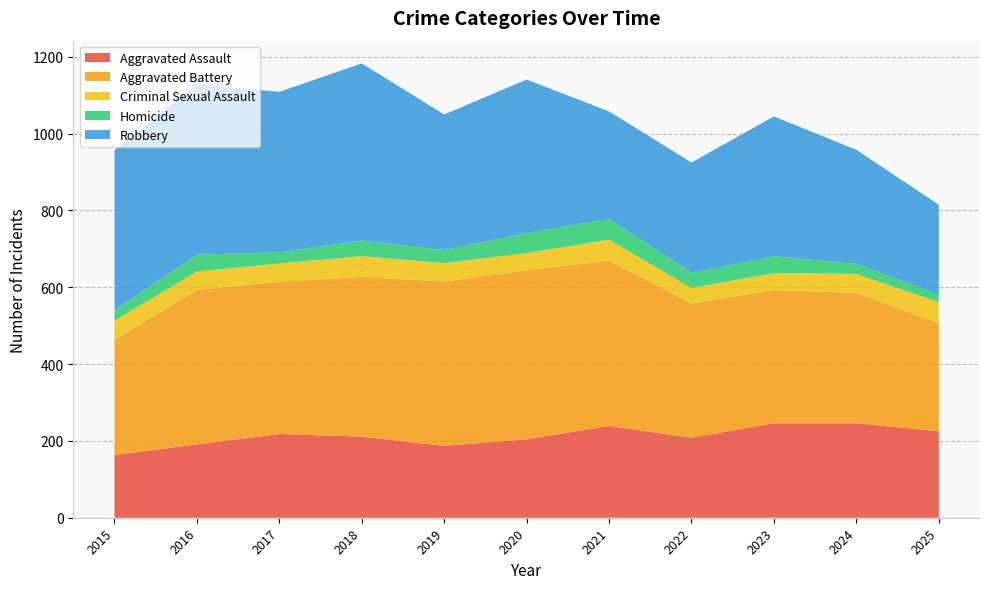

Reading left to right, transcribe all the data shown in this chart.

Aggravated Assault: 163	191	218	211	187	204	239	208	246	246	225
Aggravated Battery: 300	402	397	416	428	440	431	350	347	339	282
Criminal Sexual Assault: 50	48	47	54	48	45	54	40	44	50	54
Homicide: 27	44	29	41	34	52	54	40	44	26	20
Robbery: 417	443	418	461	353	400	280	287	364	297	234